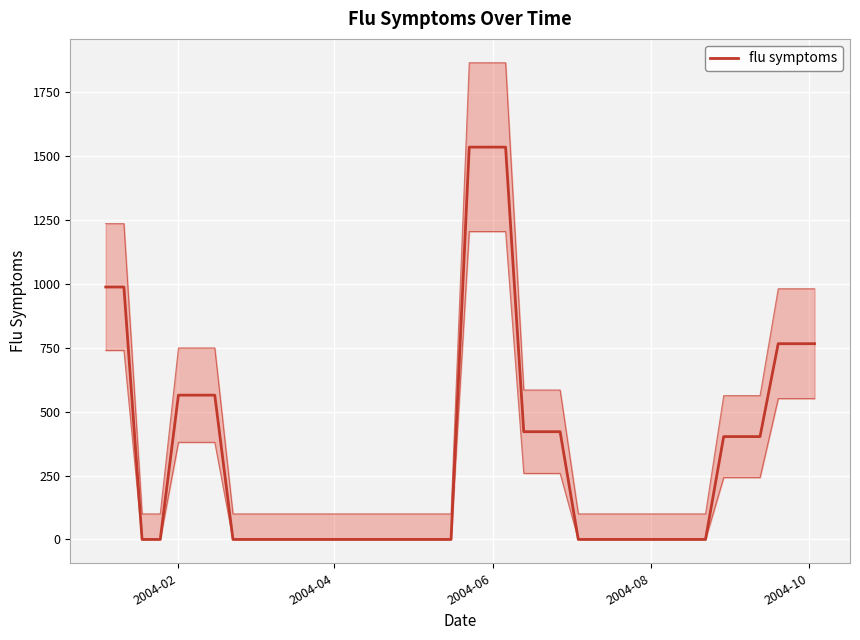

How many lines are shown in the chart?

1